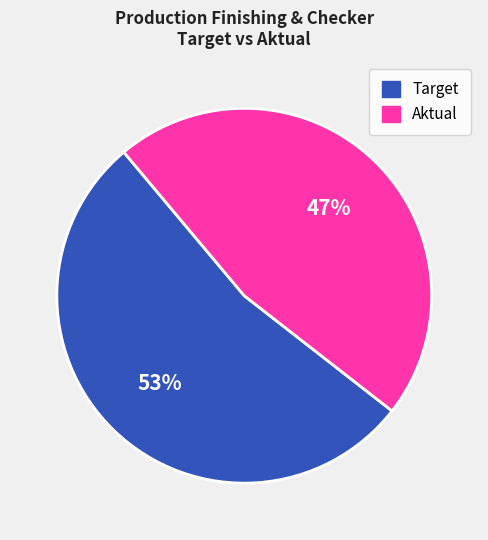

To the nearest percent, what is the average slice percentage?

50%